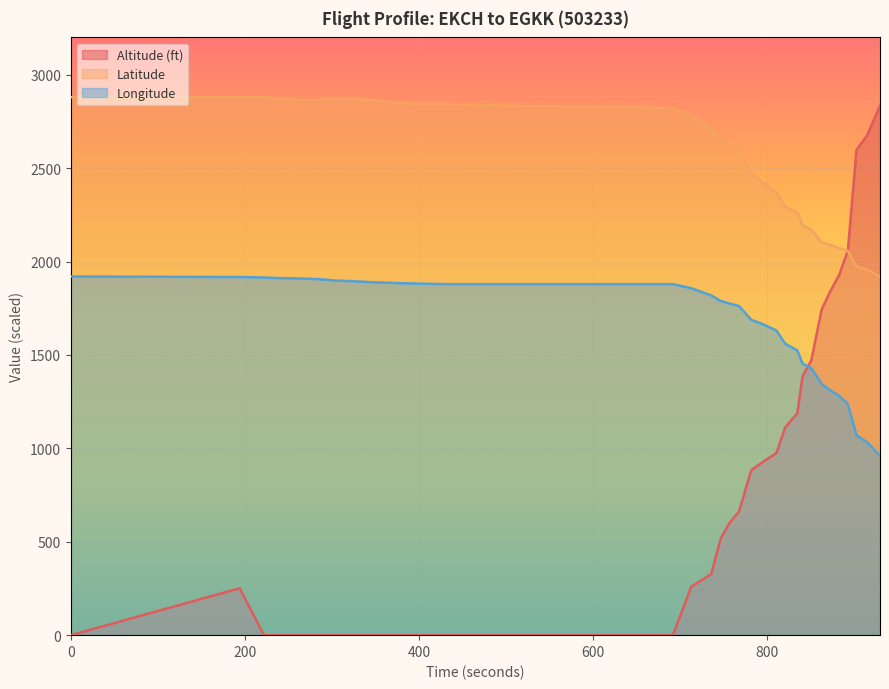

True or false: Altitude (ft) and Longitude intersect in this chart.

True